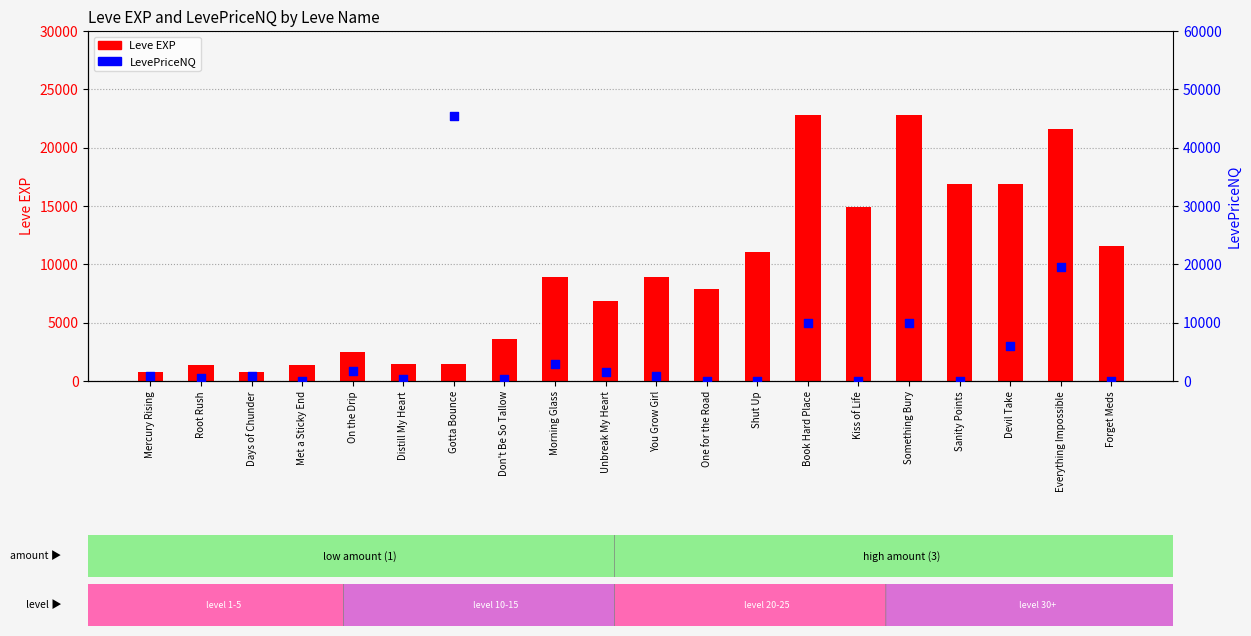

What are all the series names shown in the legend?

Leve EXP, LevePriceNQ